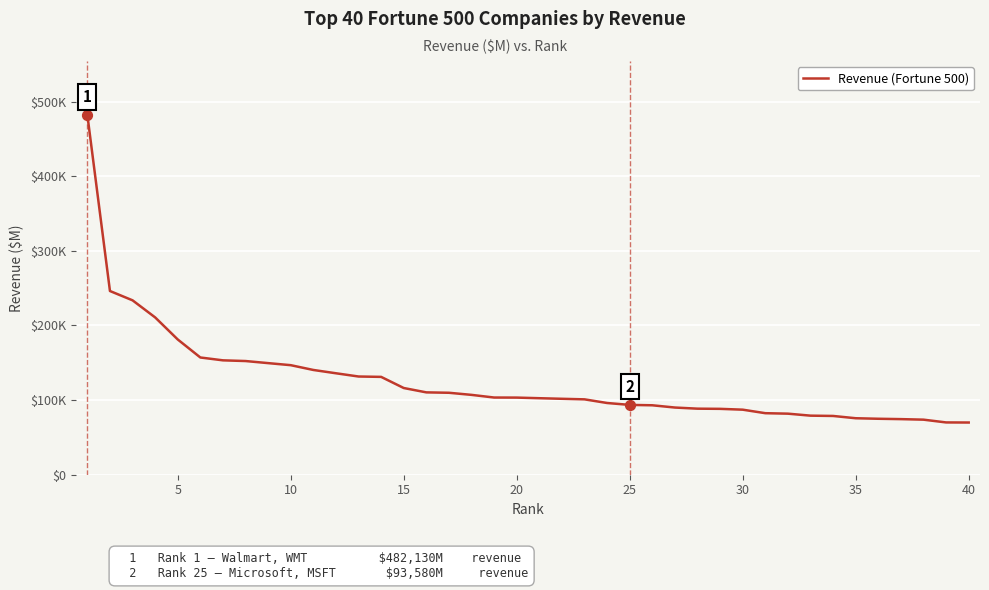

Is this an area chart (filled region under the line)?

No